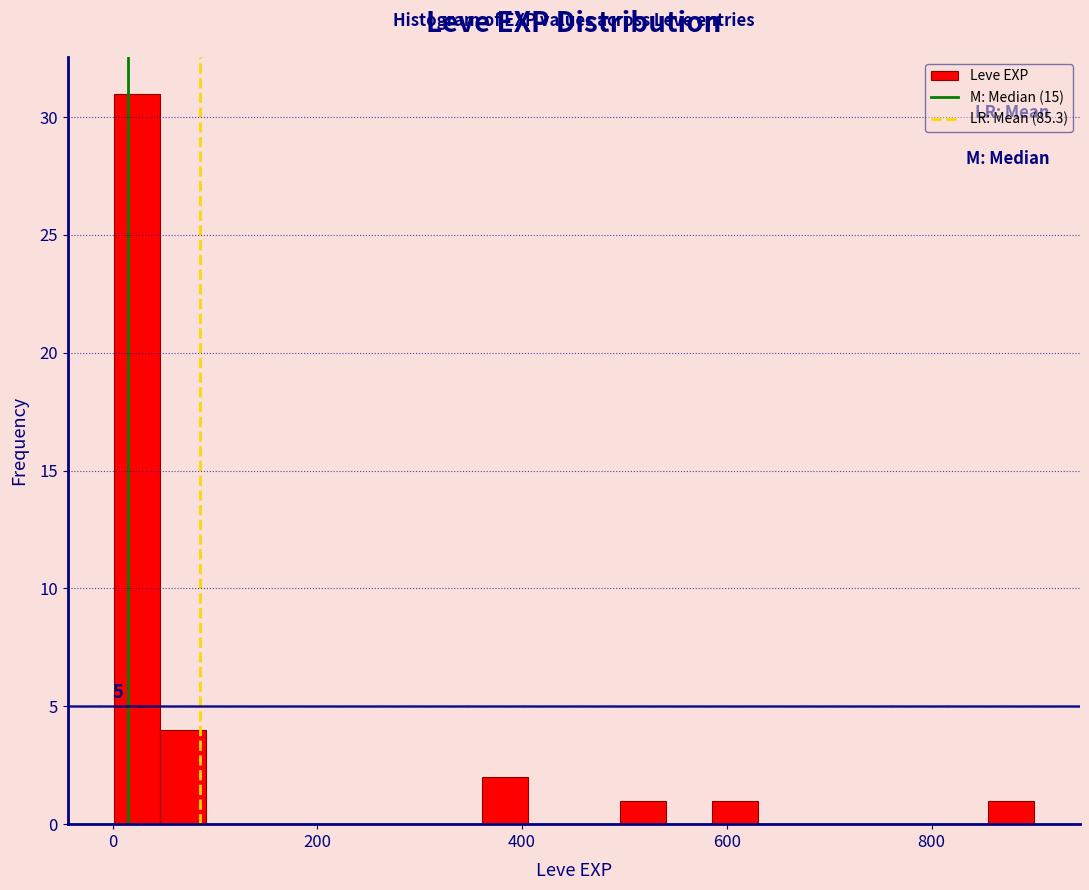

Around what value on the x-axis is the tallest bar? Give the approximate position of its centre, as read against the axis.

20